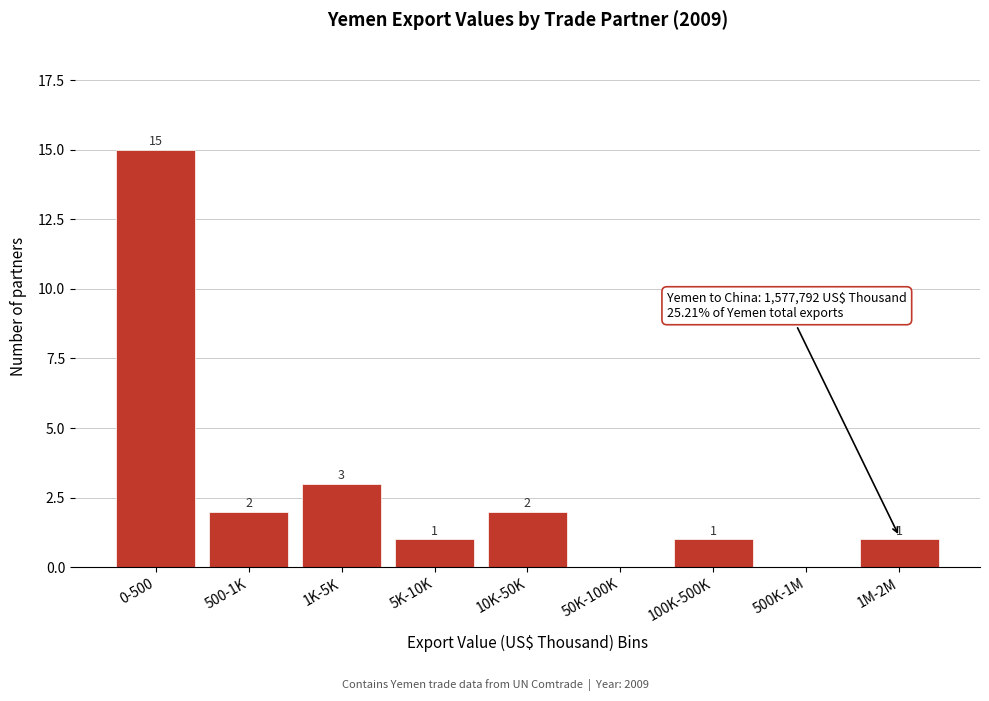

Reading right to left, extract all data points from this chart.

1M-2M=1	500K-1M=0	100K-500K=1	50K-100K=0	10K-50K=2	5K-10K=1	1K-5K=3	500-1K=2	0-500=15